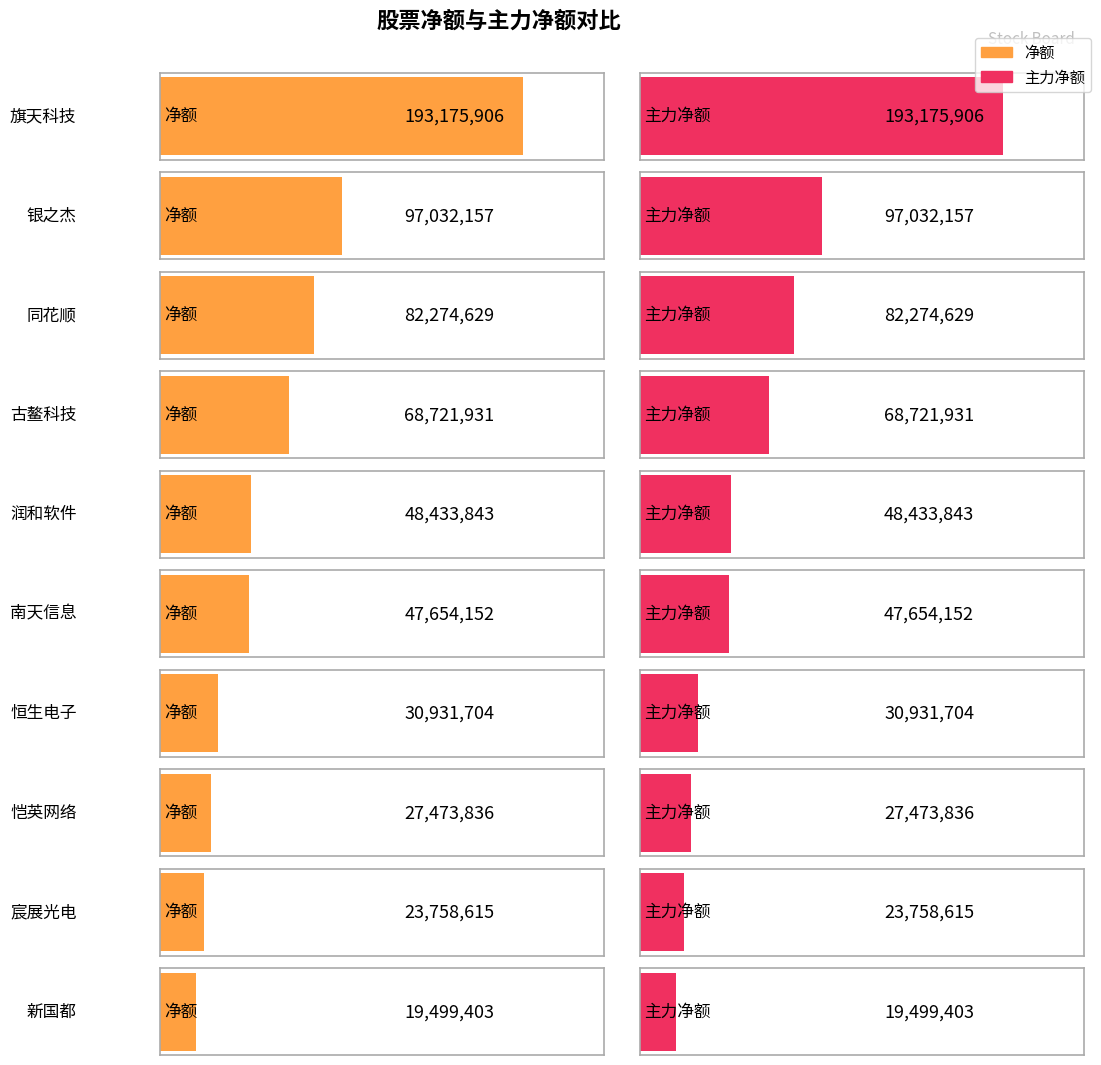

Is the value of 净额 at 宸展光电 greater than the value of 主力净额 at 古鳌科技?

No